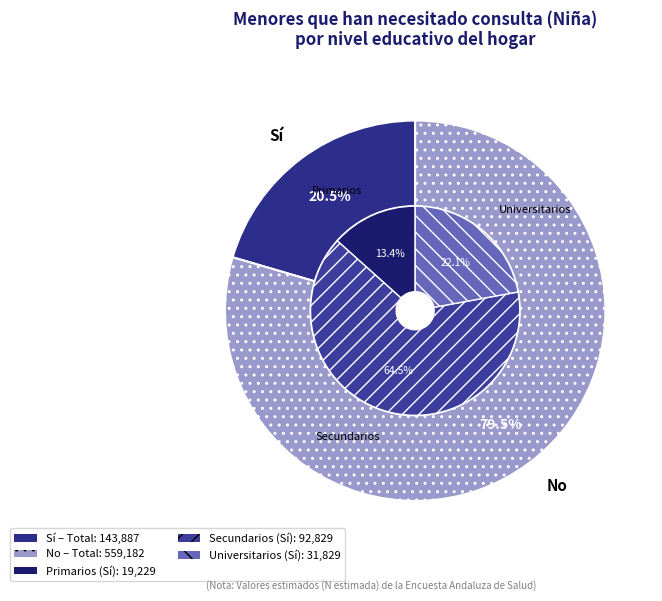

What is the difference between the highest and lowest values at Universitarios?

108439